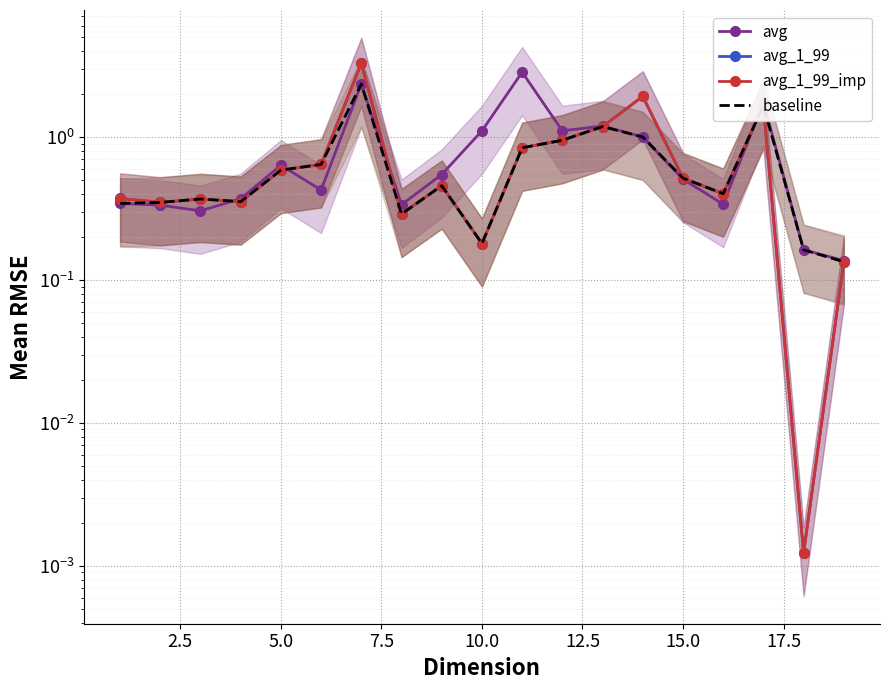

Reading left to right, what are all the values shown in this chart?

avg: 0.3	0.3	0.3	0.4	0.6	0.4	2.4	0.3	0.5	1.1	2.8	1.1	1.2	1.0	0.5	0.3	1.8	0.2	0.1
avg_1_99: 0.4	0.3	0.4	0.4	0.6	0.6	3.3	0.3	0.5	0.2	0.8	0.9	1.2	1.9	0.5	0.4	1.7	0.0	0.1
avg_1_99_imp: 0.4	0.3	0.4	0.4	0.6	0.6	3.3	0.3	0.5	0.2	0.8	0.9	1.2	1.9	0.5	0.4	1.7	0.0	0.1
baseline: 0.3	0.3	0.4	0.4	0.6	0.6	2.4	0.3	0.5	0.2	0.8	0.9	1.2	1.0	0.5	0.4	1.7	0.2	0.1